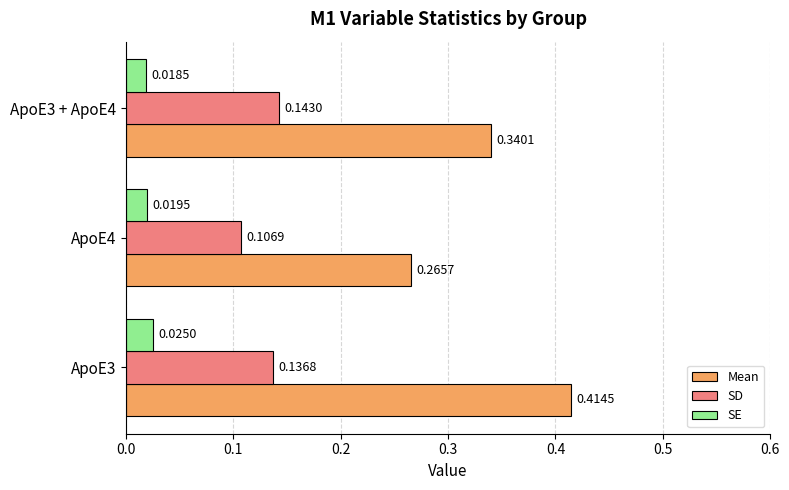

Which series has the largest total across all categories?

Mean